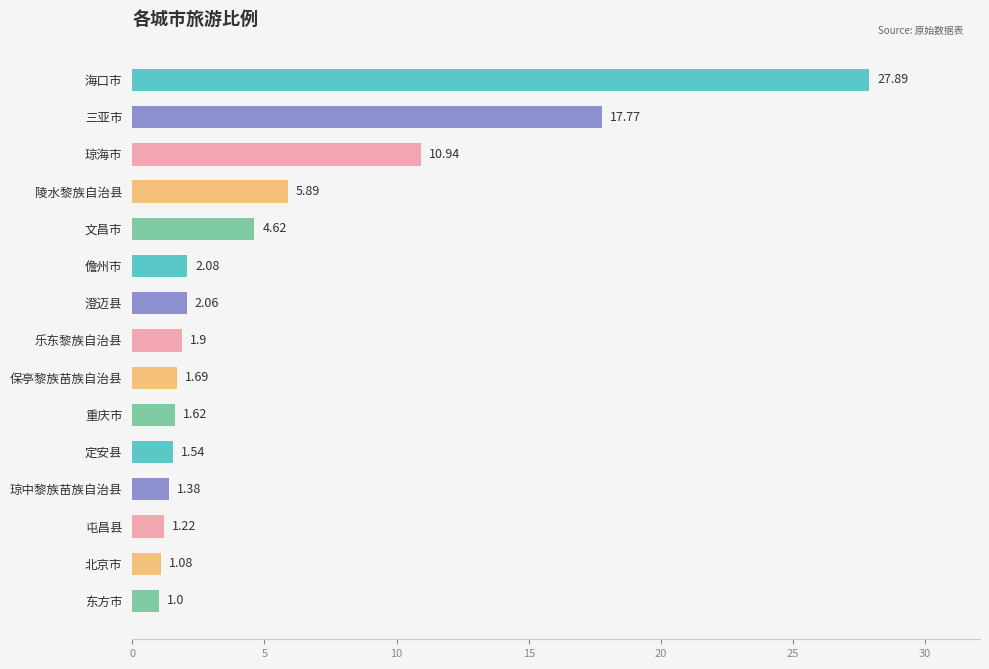

List the labels in order of value, smallest first.

东方市, 北京市, 屯昌县, 琼中黎族苗族自治县, 定安县, 重庆市, 保亭黎族苗族自治县, 乐东黎族自治县, 澄迈县, 儋州市, 文昌市, 陵水黎族自治县, 琼海市, 三亚市, 海口市